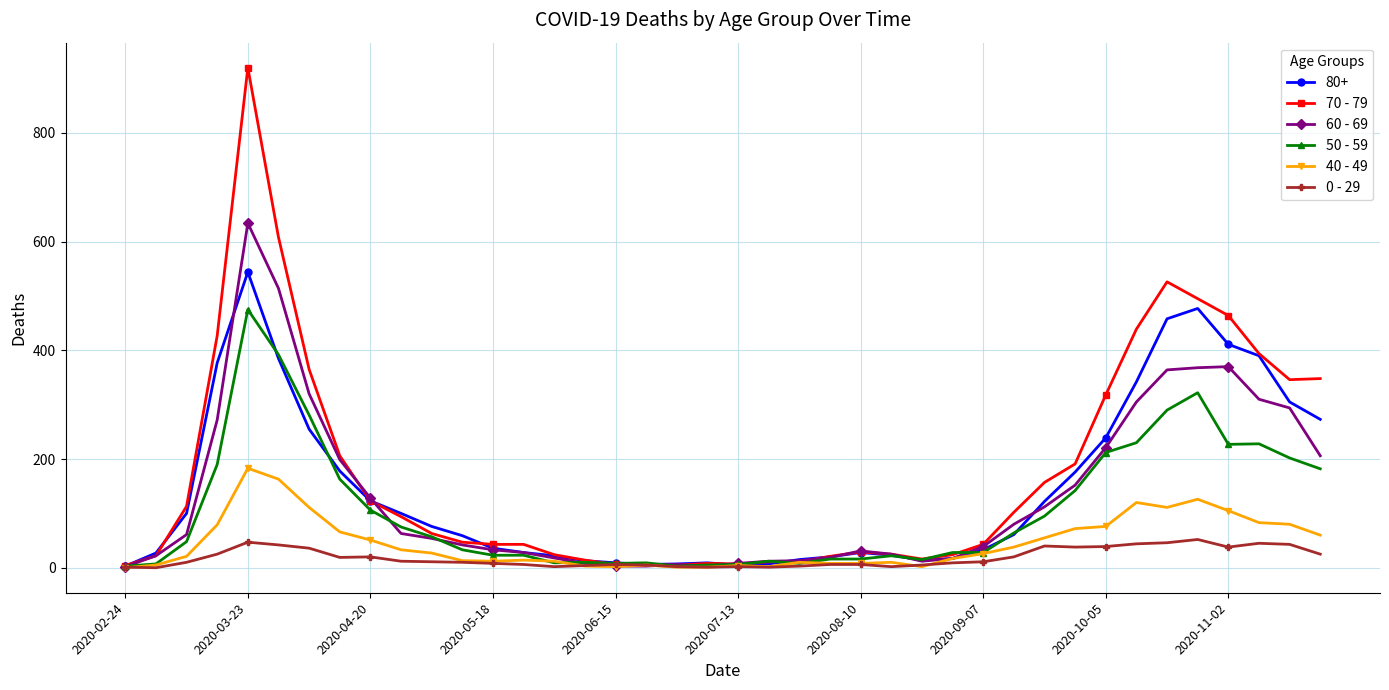

Which series has the largest total across all categories?

70 - 79